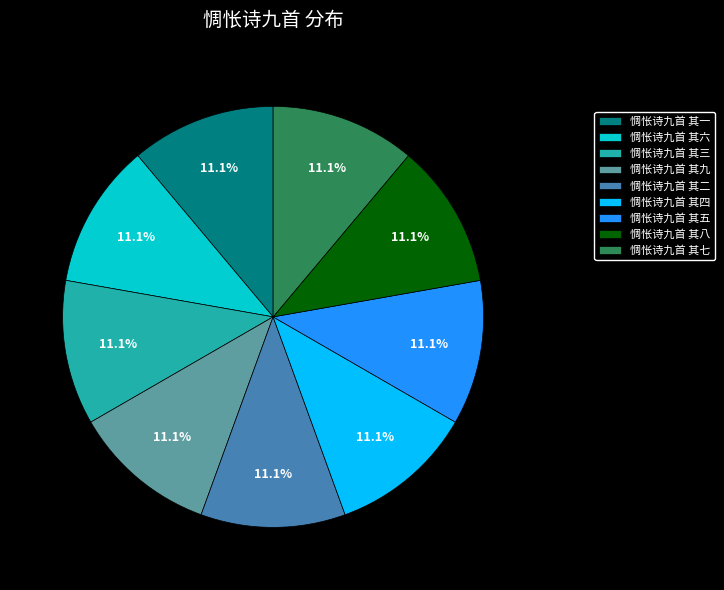

To the nearest percent, what portion does 惆怅诗九首 其二 represent?

11%